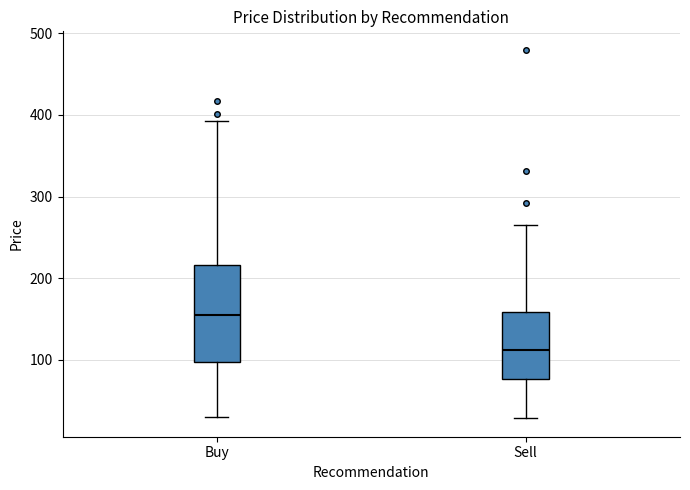

Where is the upper edge of the box for Buy on the y-axis? The values are not printed on the chart, so give them approximately, as read against the axis.

220